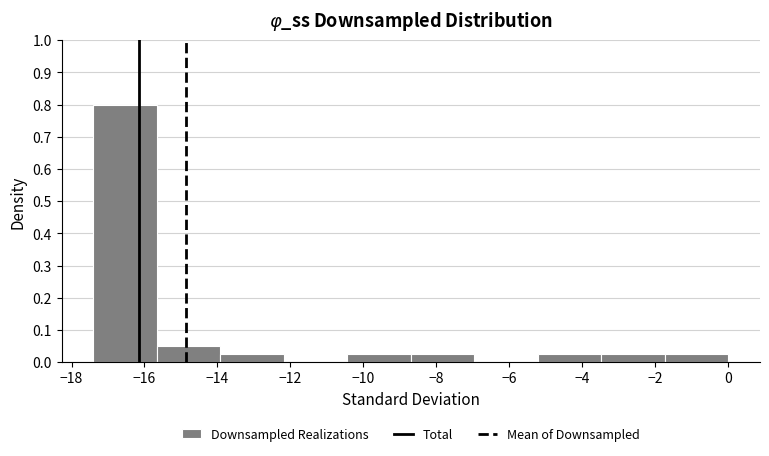

Over which range of the x-axis is the bar tallest?

-17.40 to -15.66